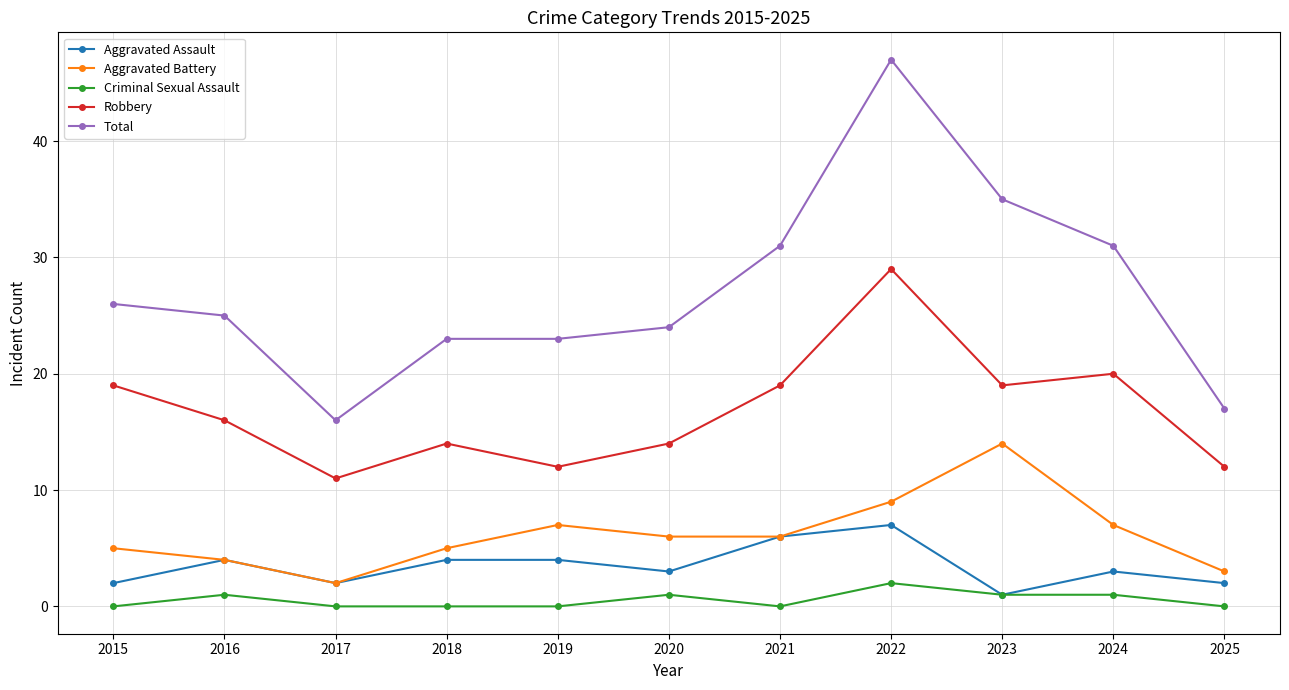

Reading left to right, extract all data points from this chart.

Aggravated Assault: 2	4	2	4	4	3	6	7	1	3	2
Aggravated Battery: 5	4	2	5	7	6	6	9	14	7	3
Criminal Sexual Assault: 0	1	0	0	0	1	0	2	1	1	0
Robbery: 19	16	11	14	12	14	19	29	19	20	12
Total: 26	25	16	23	23	24	31	47	35	31	17